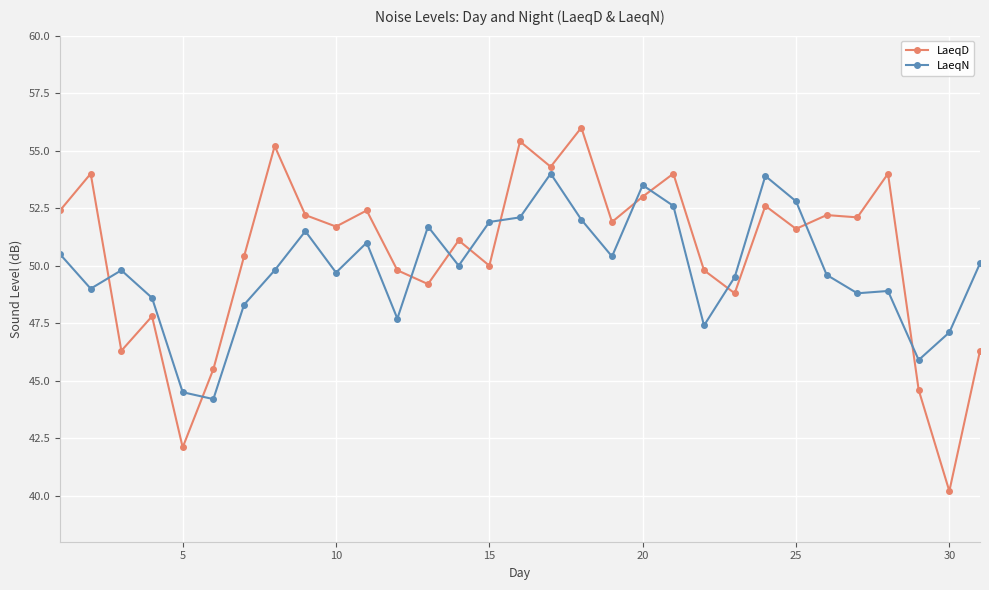

Which series has the widest spread of values?

LaeqD